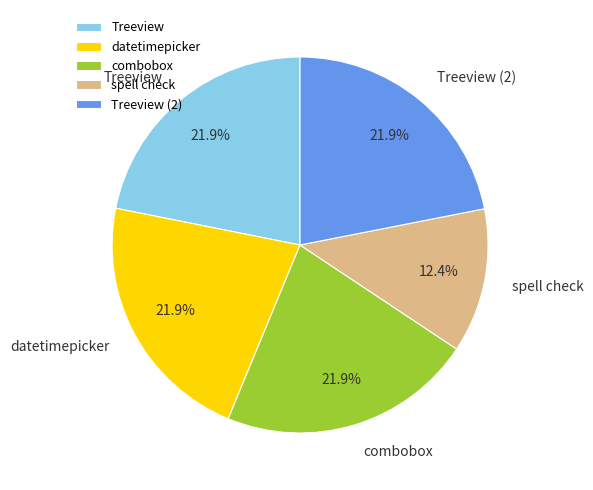

Which has a higher value, Treeview or spell check?

Treeview